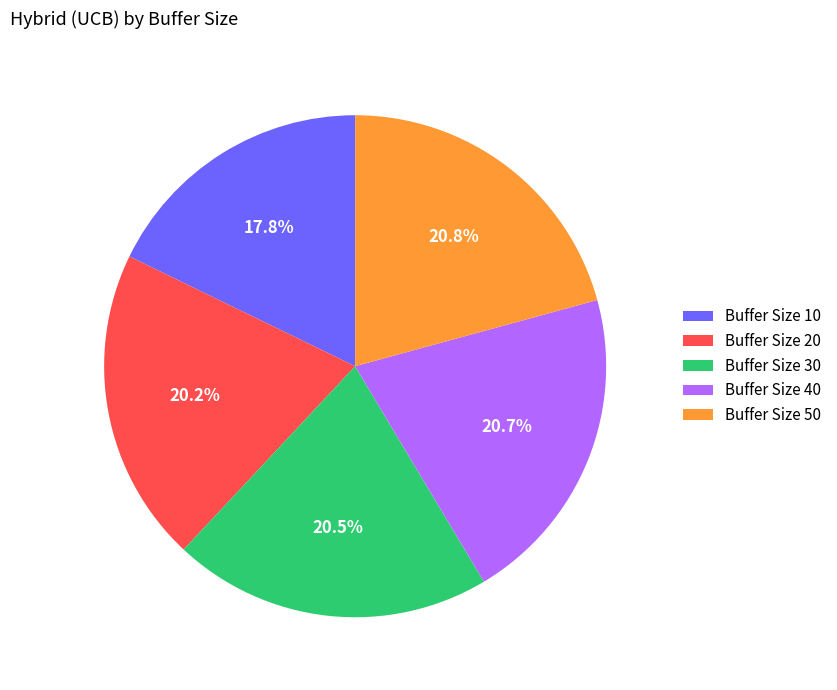

What percentage is NOT represented by Buffer Size 40?

79.3%